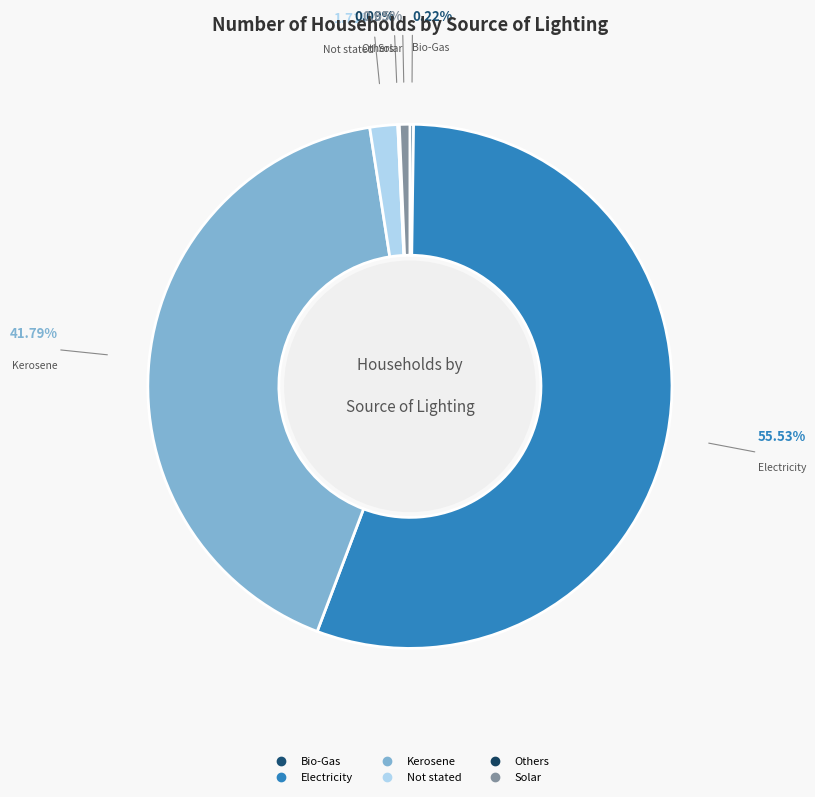

Which slice represents more than half of the pie?

Electricity